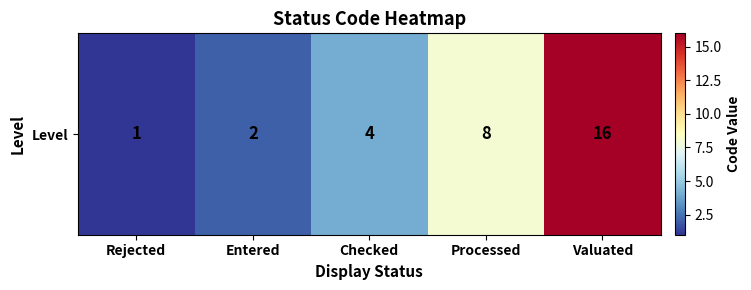

What is the difference between the second highest and minimum values?

7